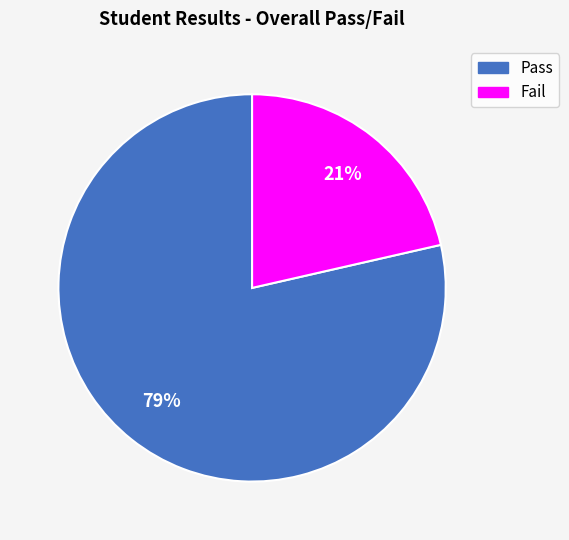

To the nearest percent, what is the combined percentage of Fail and Pass?

100%